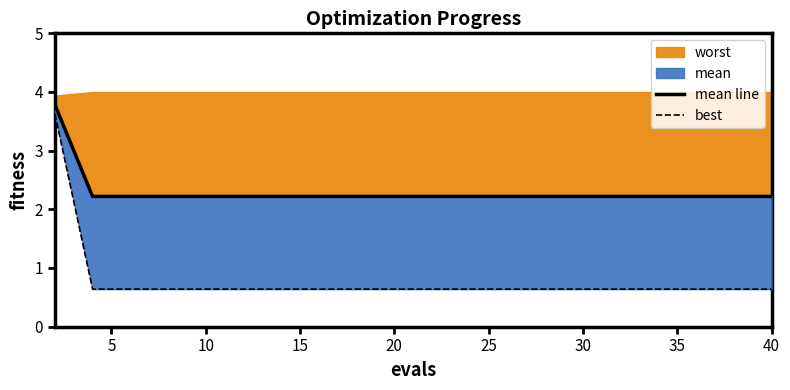

What is the average value of the best series?

0.8